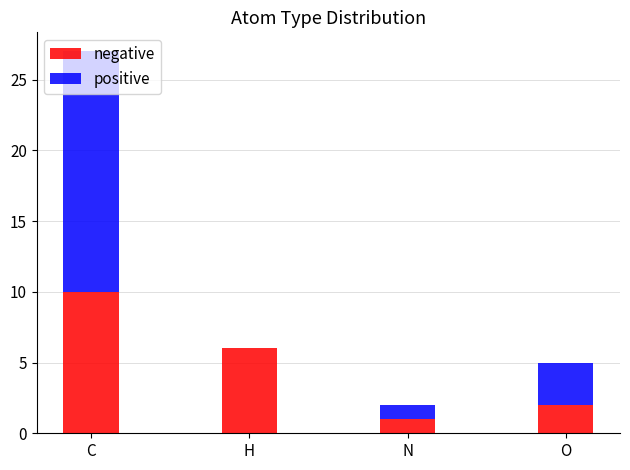

What is the total value across all series at O?

5